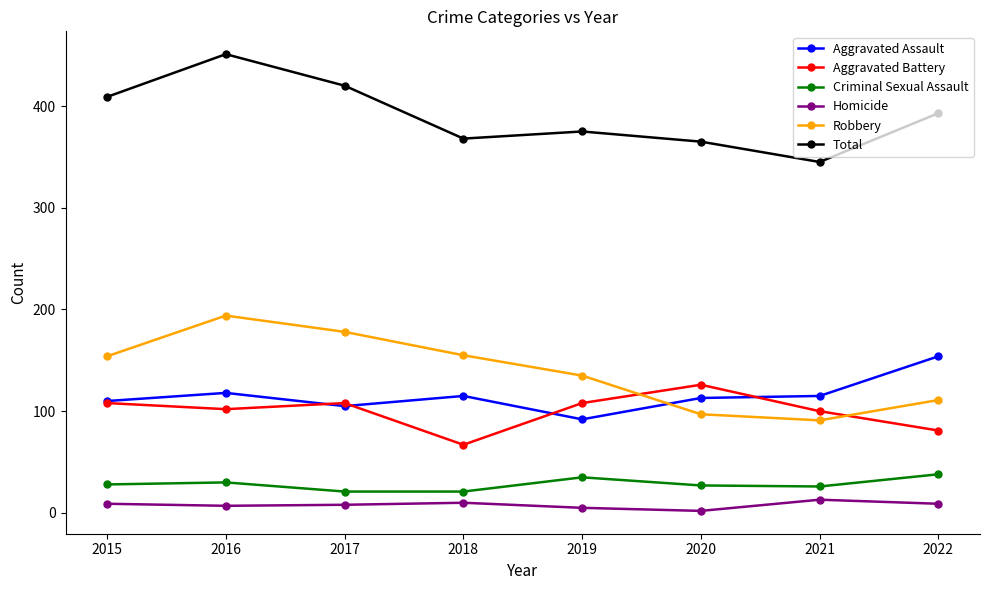

Which series has the largest total across all categories?

Total